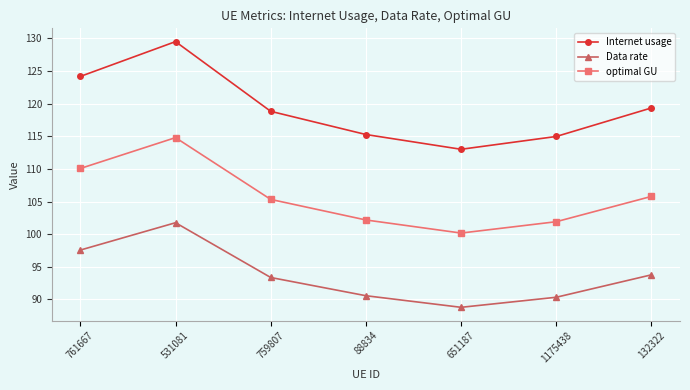

What are all the series names shown in the legend?

Internet usage, Data rate, optimal GU